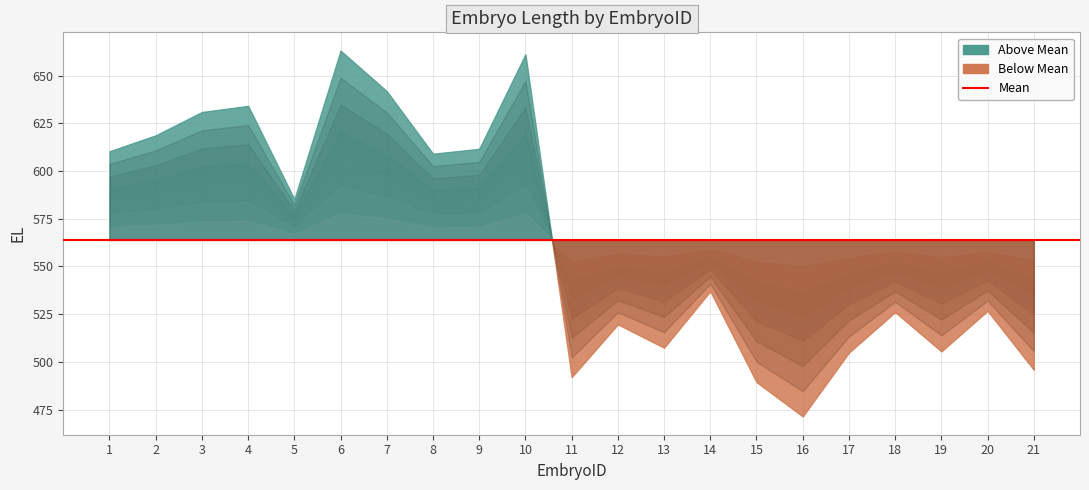

How many points are higher than both their immediate neighbors (excluding endpoints)?

7